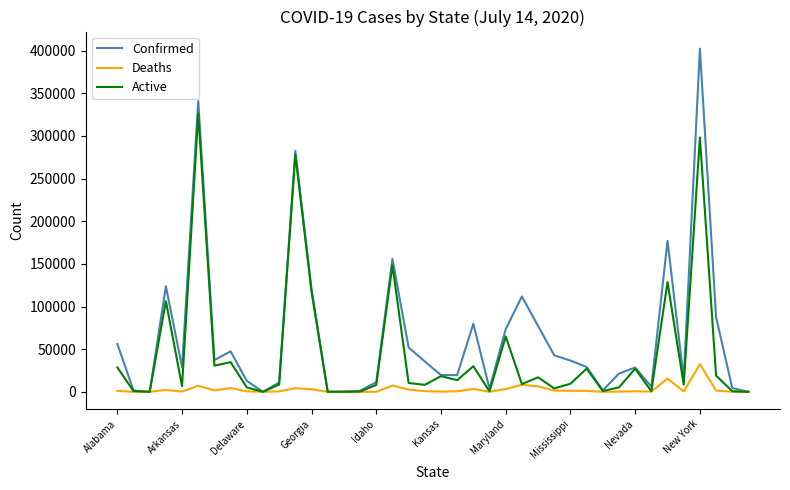

Which series has the widest spread of values?

Confirmed